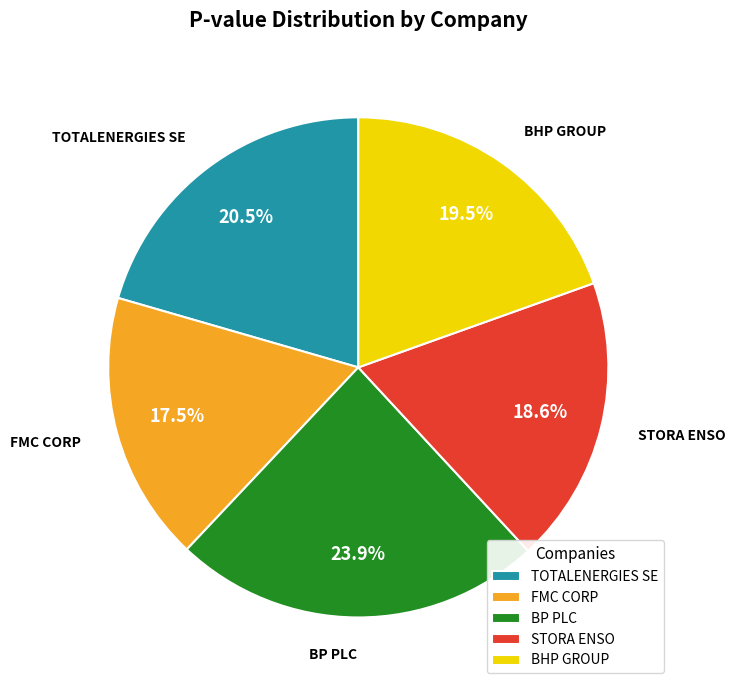

Rank the categories by value from highest to lowest.

BP PLC, TOTALENERGIES SE, BHP GROUP, STORA ENSO, FMC CORP